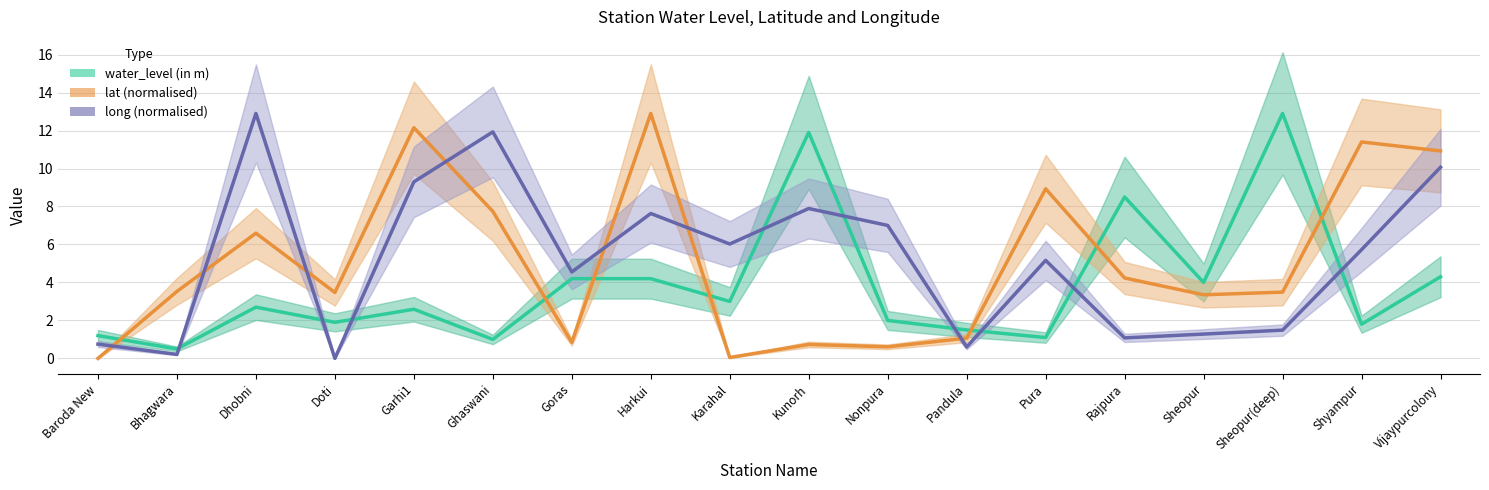

How many values in the long (normalised) series are below 5?

8